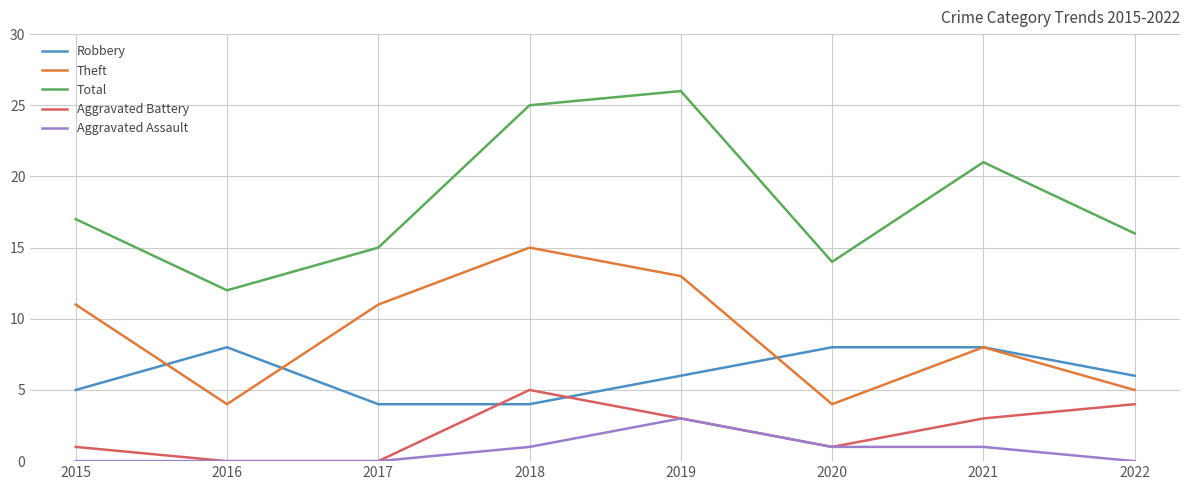

Reading left to right, what are all the values shown in this chart?

Robbery: 2015=5	2016=8	2017=4	2018=4	2019=6	2020=8	2021=8	2022=6
Theft: 2015=11	2016=4	2017=11	2018=15	2019=13	2020=4	2021=8	2022=5
Total: 2015=17	2016=12	2017=15	2018=25	2019=26	2020=14	2021=21	2022=16
Aggravated Battery: 2015=1	2016=0	2017=0	2018=5	2019=3	2020=1	2021=3	2022=4
Aggravated Assault: 2015=0	2016=0	2017=0	2018=1	2019=3	2020=1	2021=1	2022=0